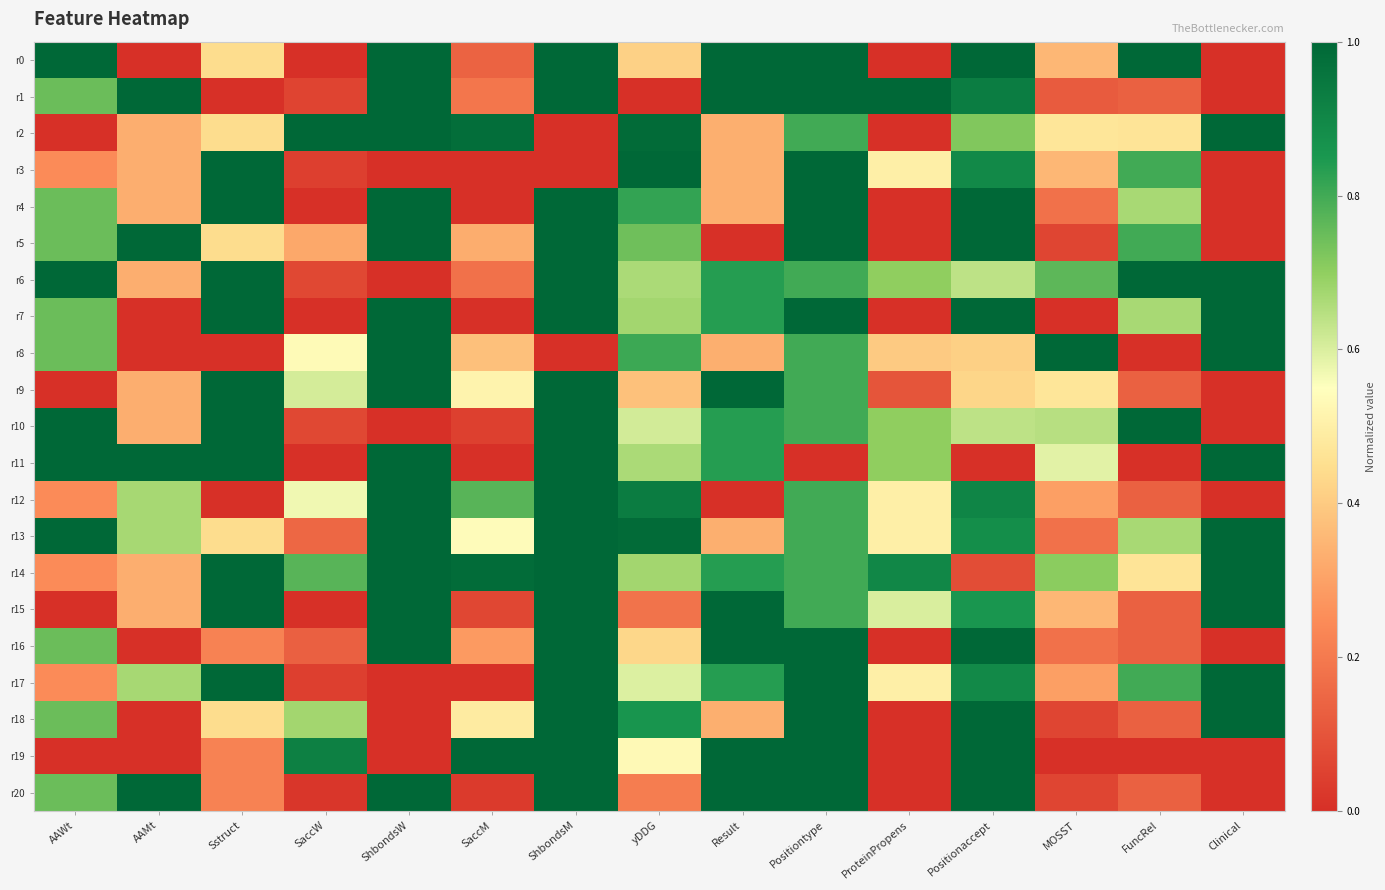

What is the difference between the highest and lowest values at Positionaccept?

1.0